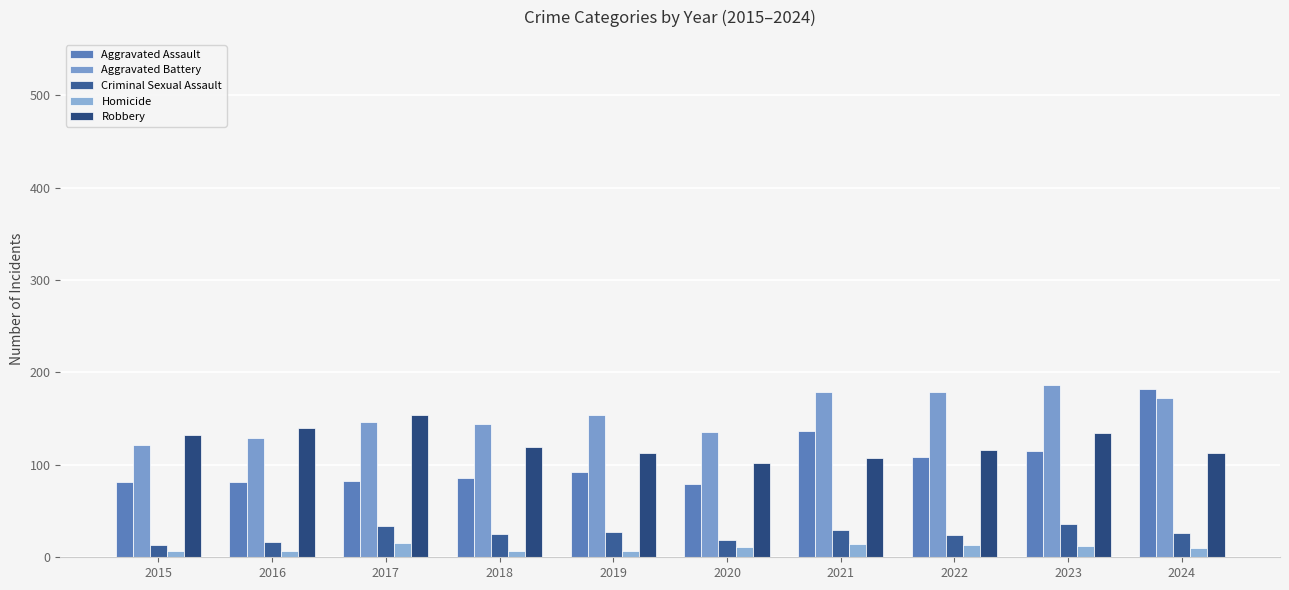

True or false: Aggravated Assault has a value of 135 at 2017.

False